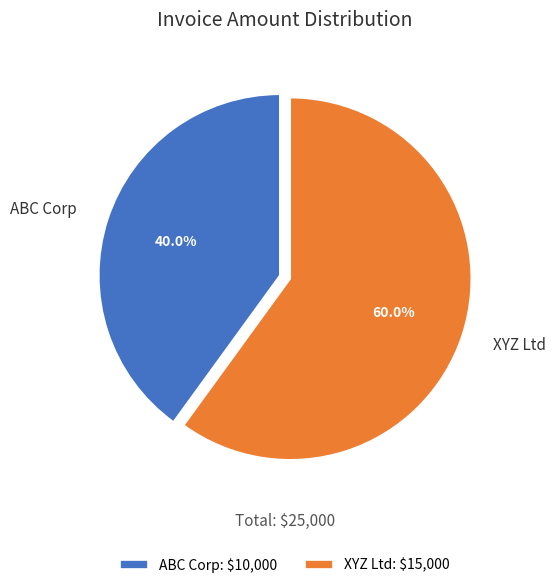

Approximately how many times larger is the value at ABC Corp compared to XYZ Ltd?

0.7